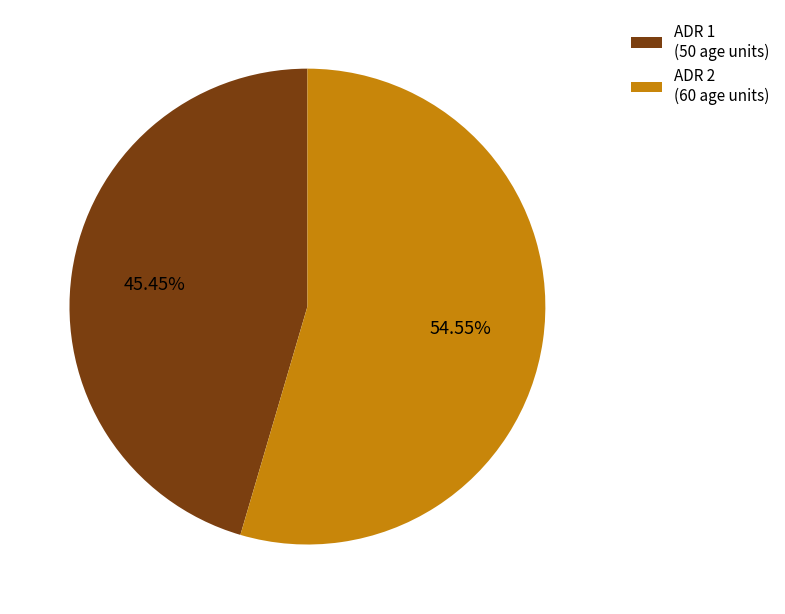

Which slice is the largest?

ADR 2 (60 age units)